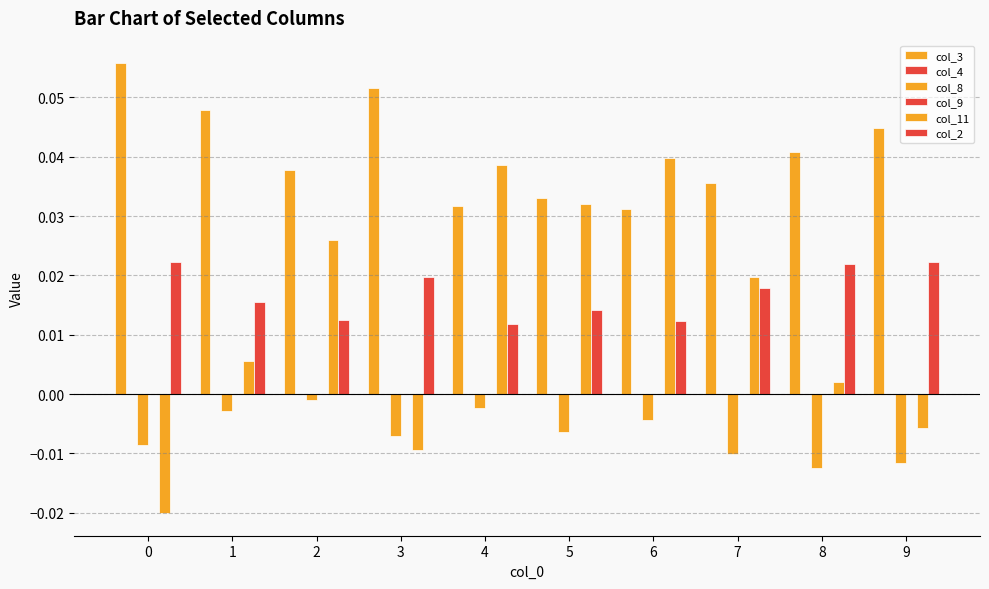

How many groups of bars are there?

10